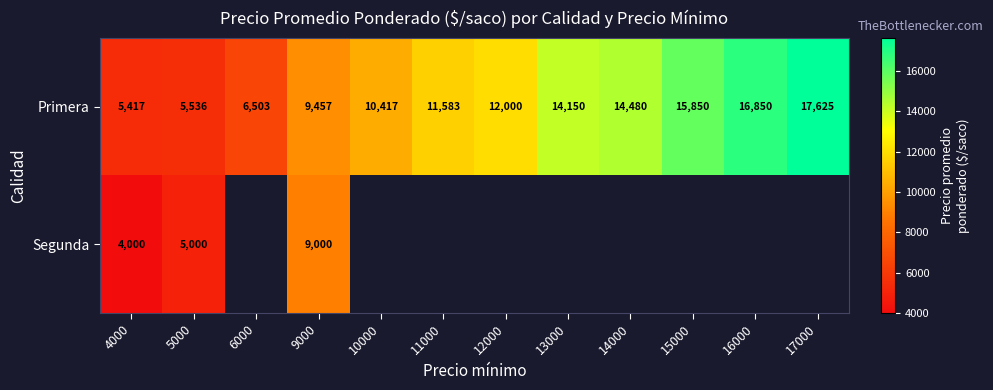

List the labels in order of Primera value, smallest first.

4000, 5000, 6000, 9000, 10000, 11000, 12000, 13000, 14000, 15000, 16000, 17000